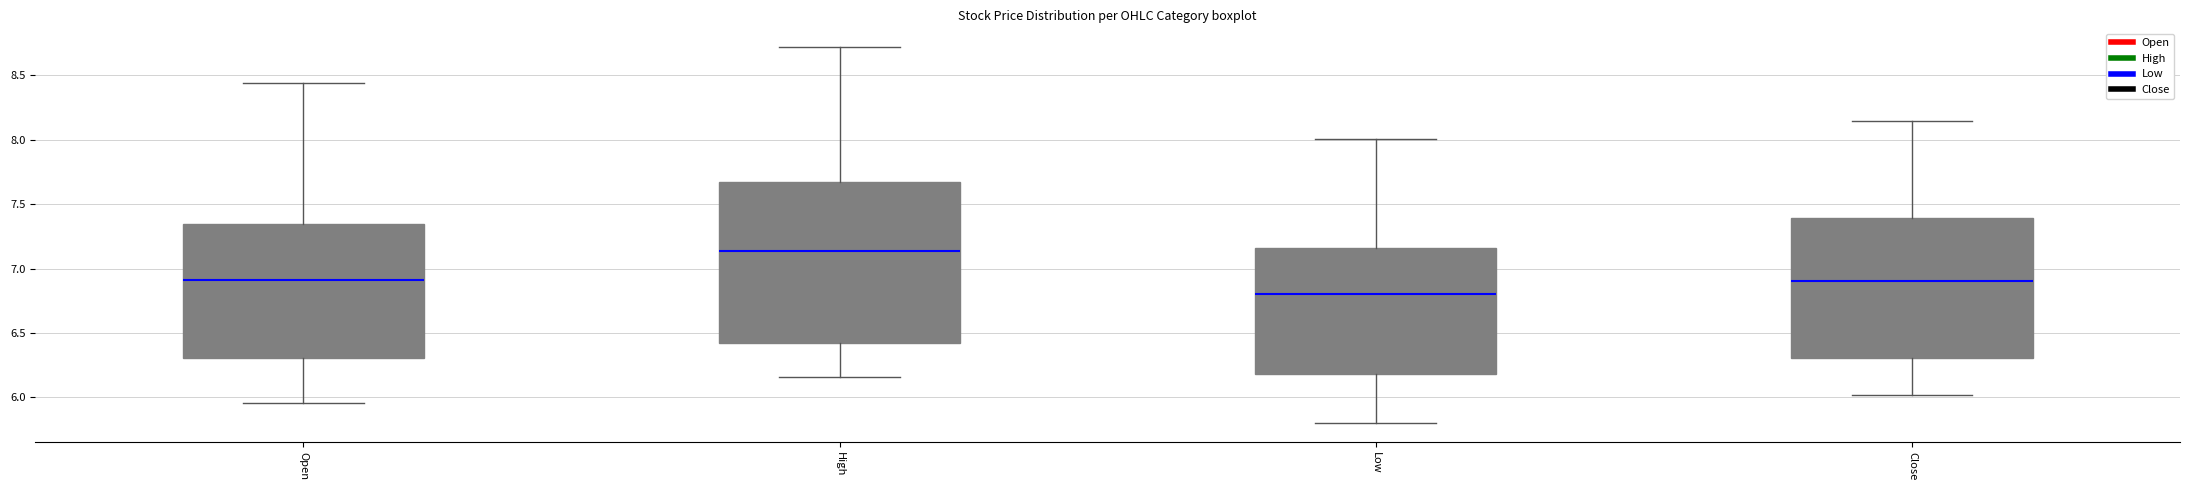

Where does the lower whisker of the box for High end on the y-axis? The values are not printed on the chart, so give them approximately, as read against the axis.

6.15